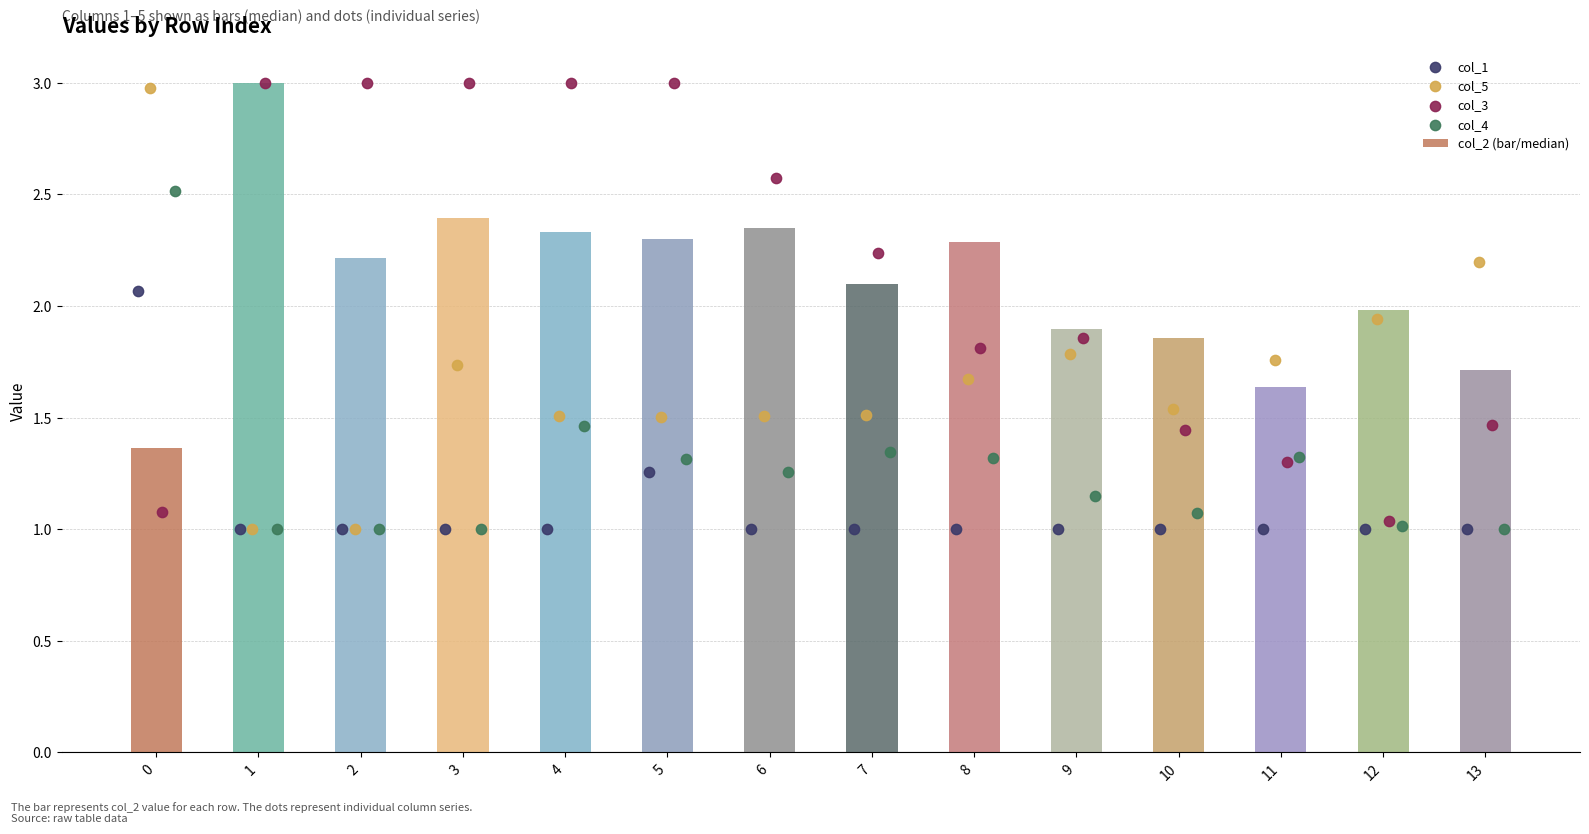

What is the sum of all col_2 (bar/median) values?

29.4